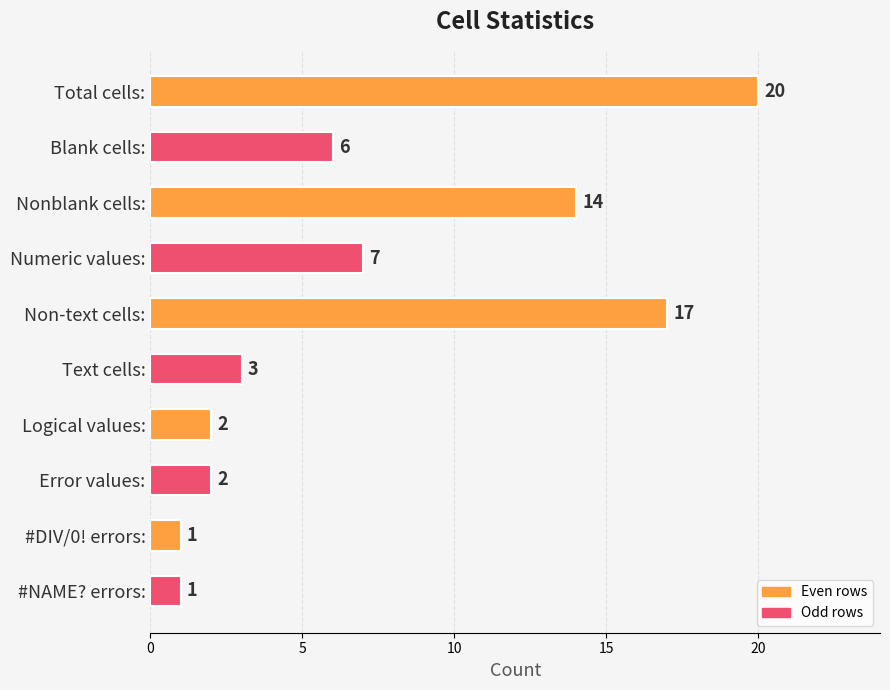

What is the sum of all values?

73